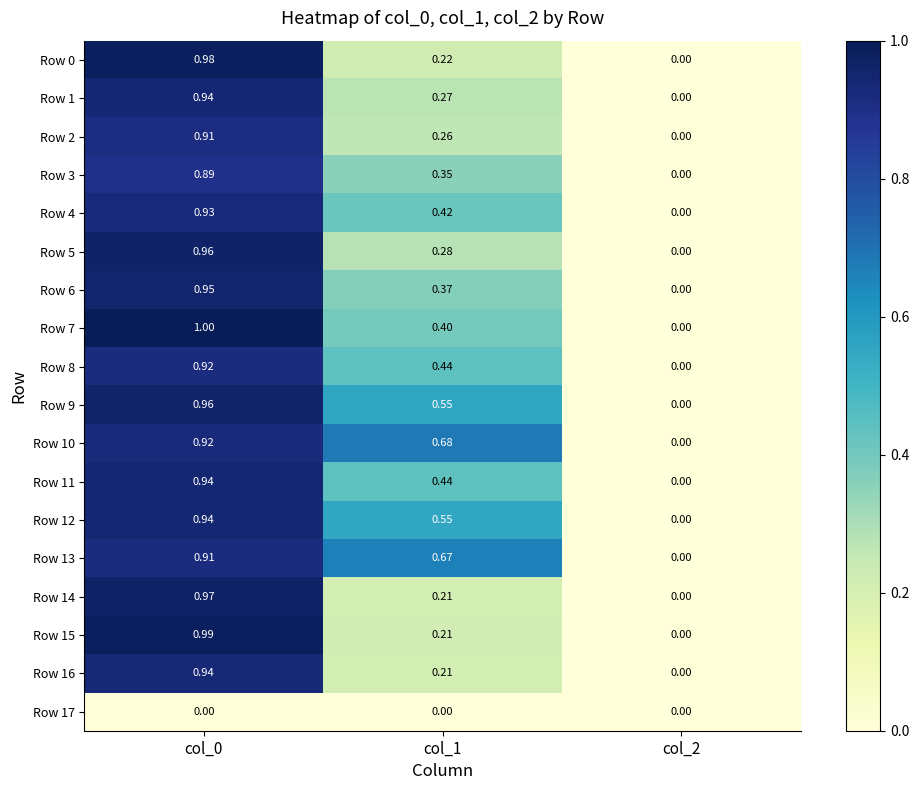

How many distinct data groups are displayed?

18